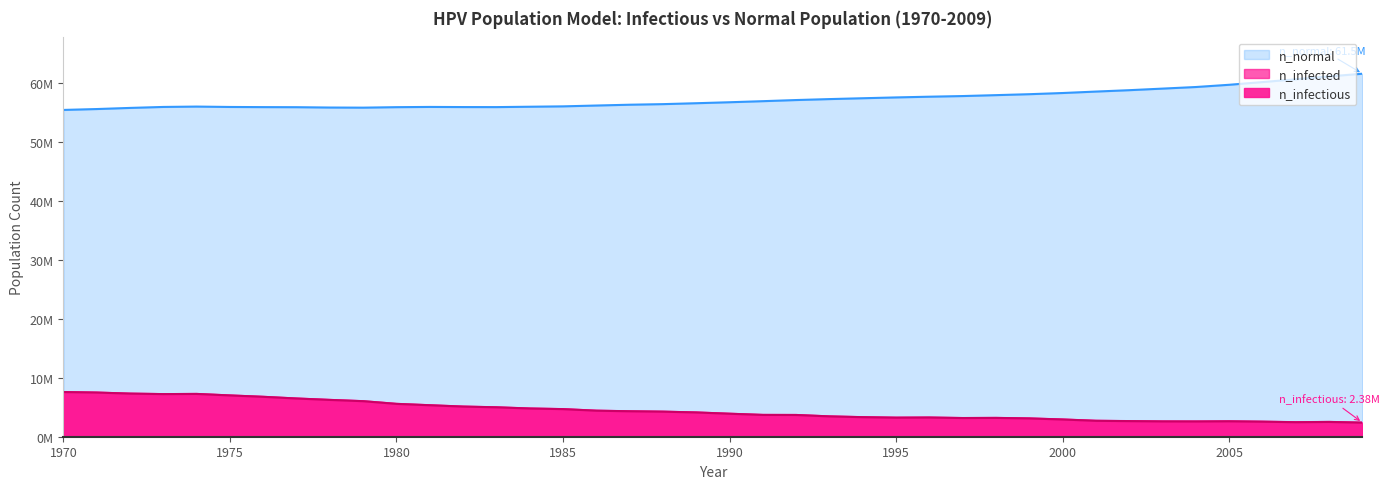

Rank the series by their maximum value, from lowest to highest.

n_infectious, n_infected, n_normal